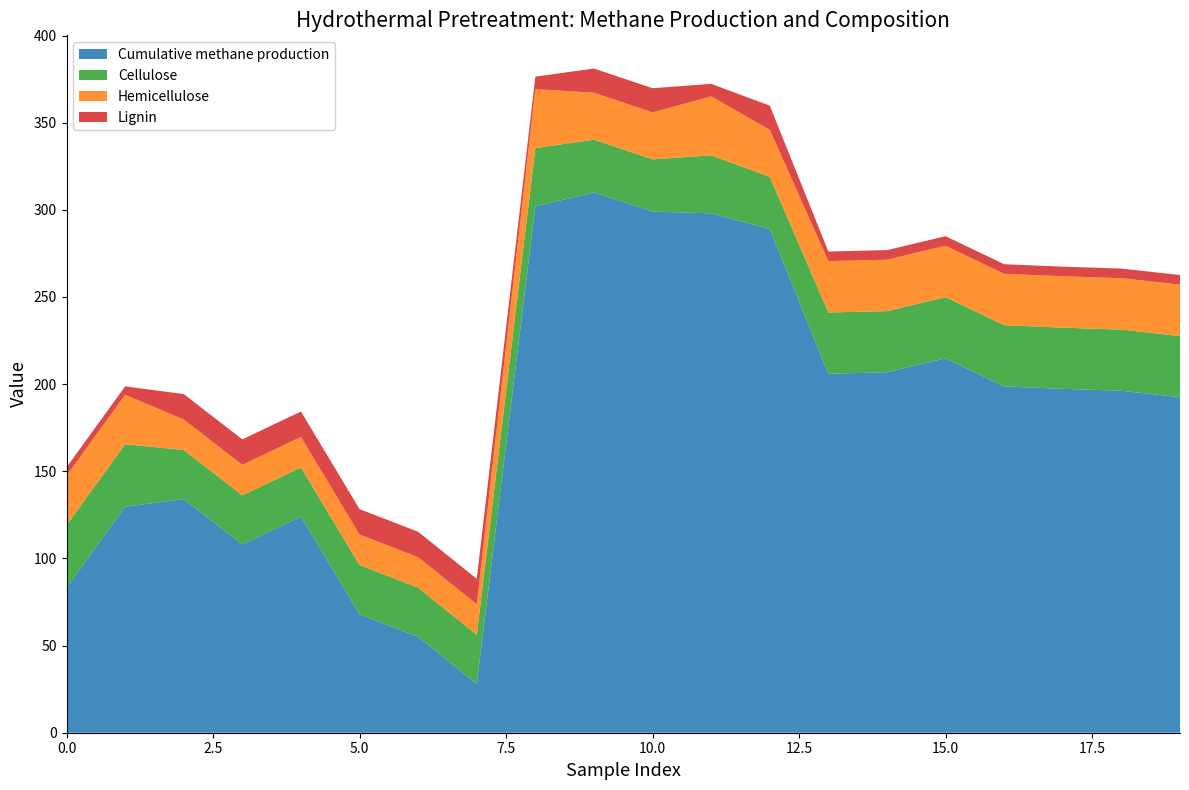

Reading right to left, extract all data points from this chart.

Cumulative methane production: 19=192.5	18=196.2	17=197.3	16=198.7	15=214.8	14=206.8	13=206.0	12=289.0	11=298.0	10=299.0	9=310.0	8=302.0	7=28.0	6=55.0	5=68.0	4=124.0	3=108.0	2=134.0	1=129.7	0=83.2
Cellulose: 19=35.1	18=35.1	17=35.1	16=35.1	15=35.1	14=35.1	13=35.1	12=30.0	11=33.3	10=30.0	9=30.2	8=33.4	7=28.2	6=28.2	5=28.2	4=28.2	3=28.2	2=28.2	1=35.9	0=35.9
Hemicellulose: 19=29.5	18=29.5	17=29.5	16=29.5	15=29.5	14=29.5	13=29.5	12=27.0	11=33.8	10=27.0	9=27.0	8=33.8	7=17.5	6=17.5	5=17.5	4=17.5	3=17.5	2=17.5	1=28.4	0=28.4
Lignin: 19=5.5	18=5.5	17=5.5	16=5.5	15=5.5	14=5.5	13=5.5	12=13.9	11=7.2	10=13.9	9=13.9	8=7.2	7=14.6	6=14.6	5=14.6	4=14.6	3=14.6	2=14.6	1=4.8	0=4.8